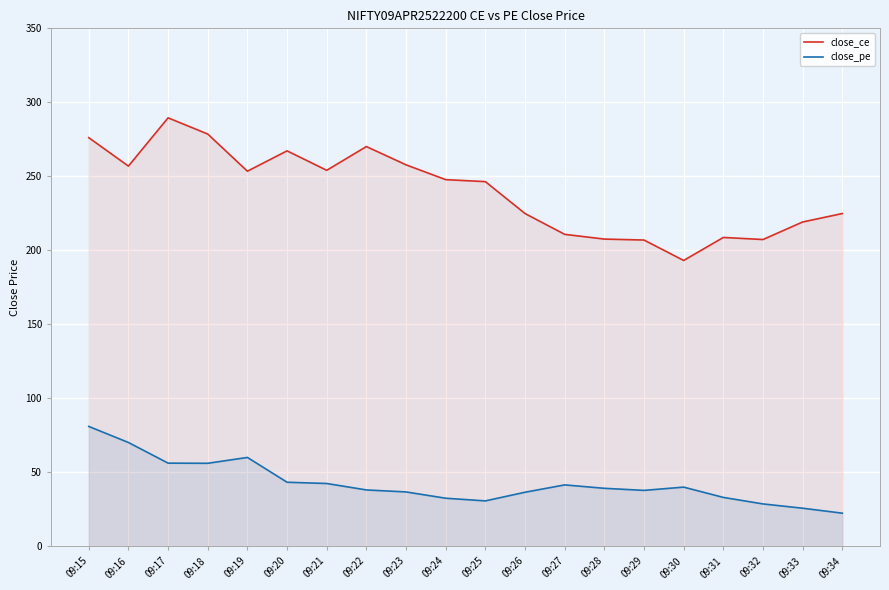

In close_pe, how many points are lower than both neighbors (excluding endpoints)?

3